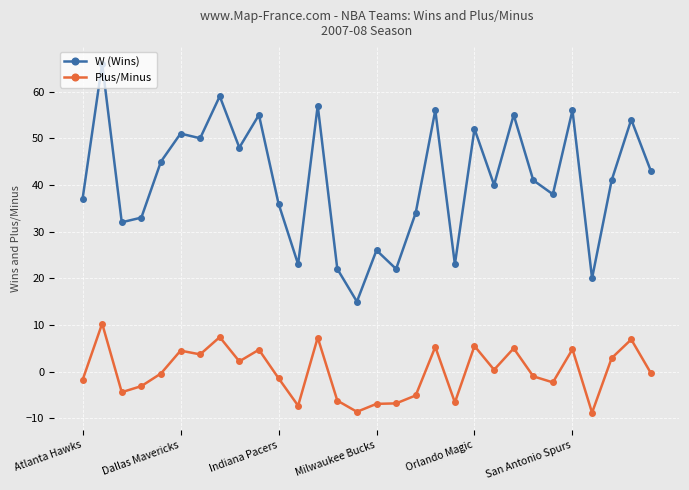

What is the lowest value of the W (Wins) series?

15.0